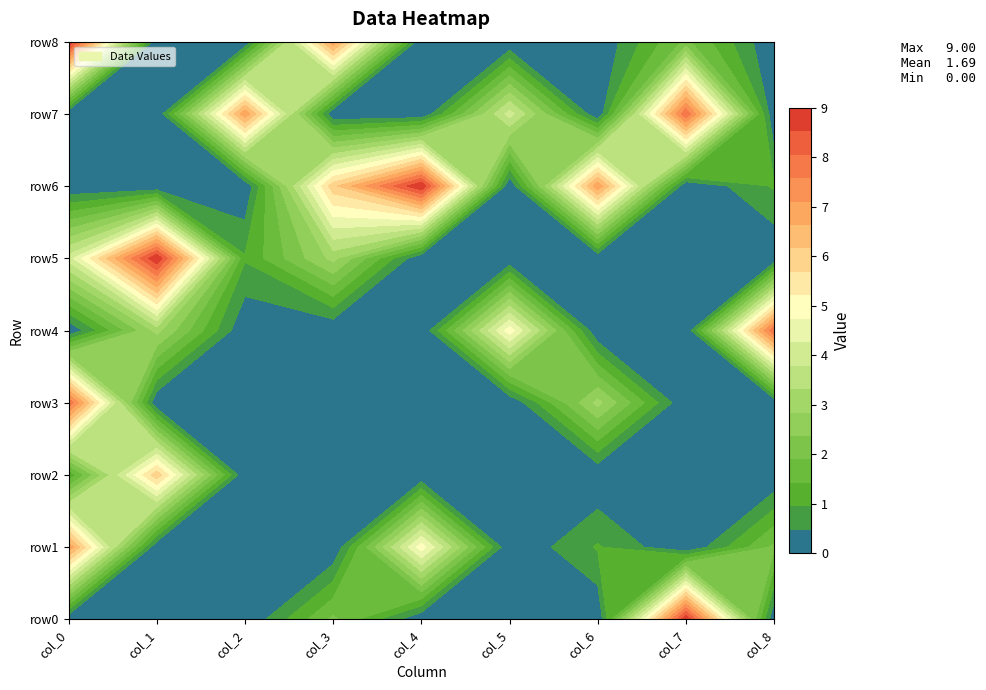

What is the total value across all series at col_3?

18